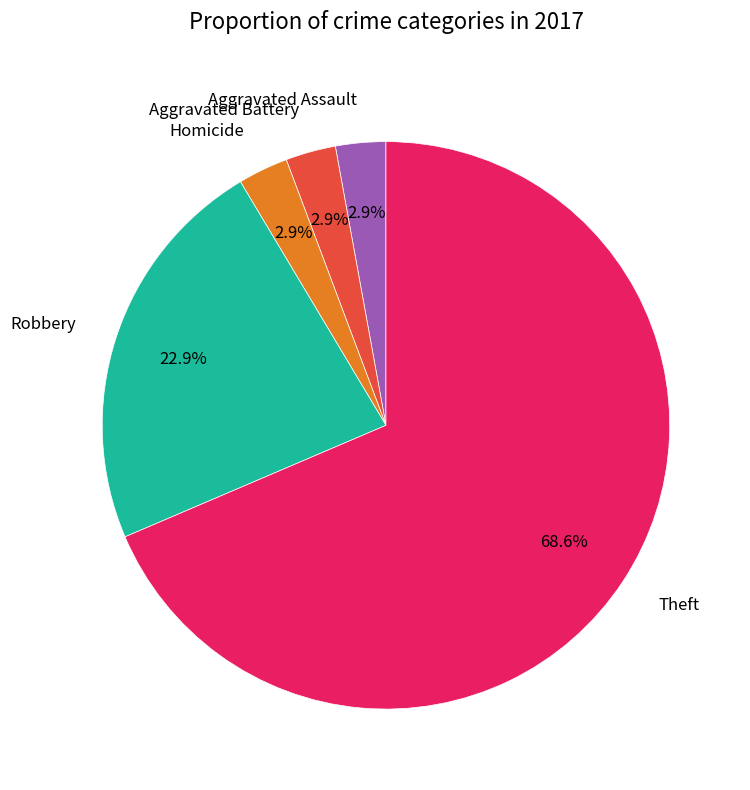

Count the number of slices in the pie.

5